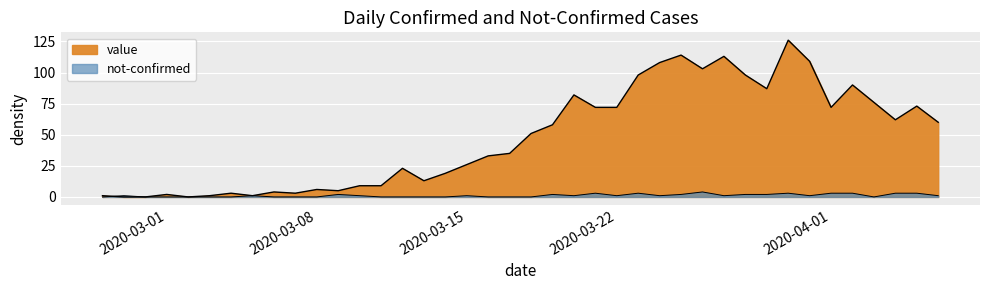

Where is the first local maximum for not-confirmed?

2020-02-28